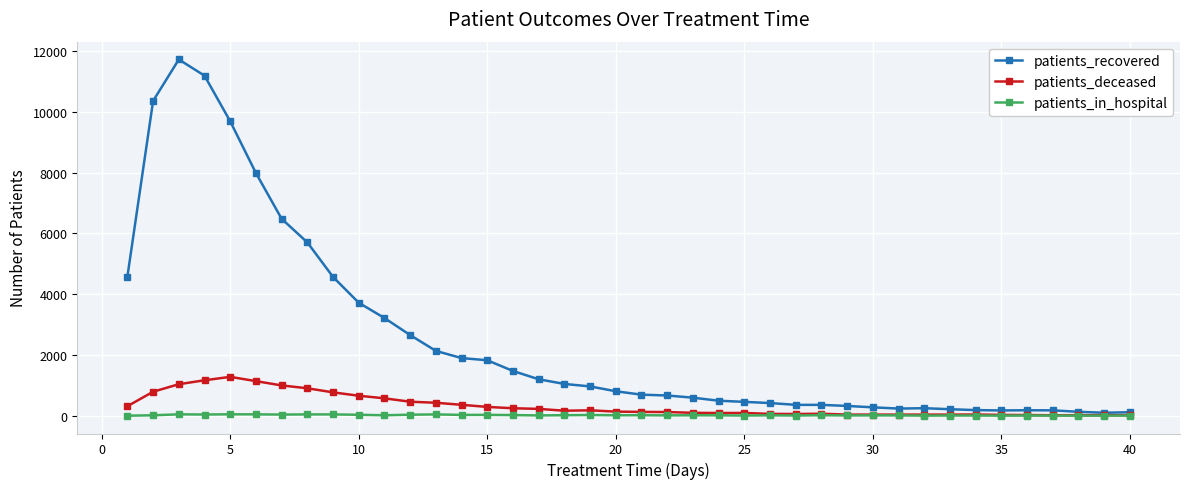

Which series has the widest spread of values?

patients_recovered